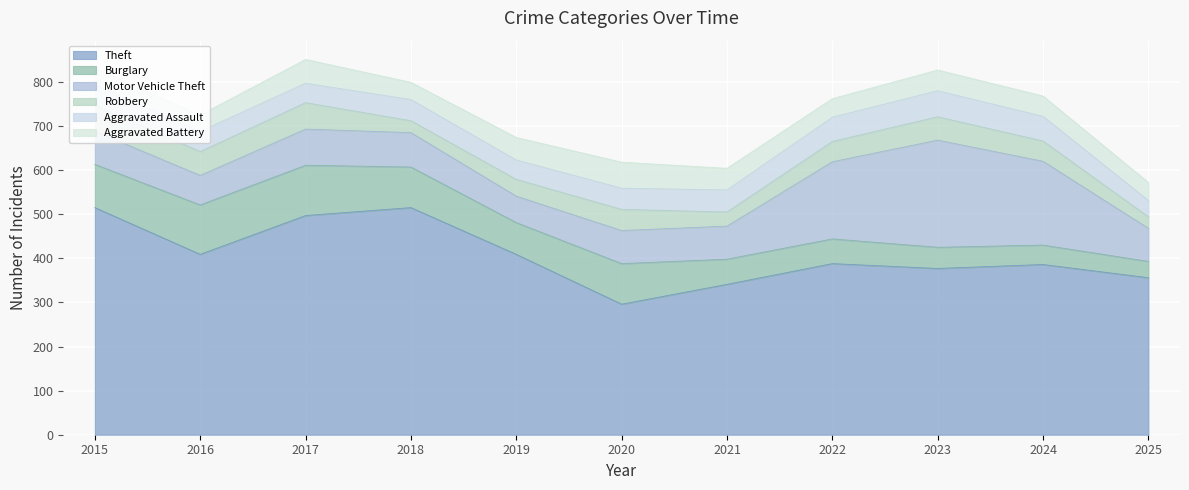

Reading left to right, extract all data points from this chart.

Theft: 2015=515	2016=409	2017=497	2018=515	2019=409	2020=296	2021=341	2022=388	2023=377	2024=386	2025=356
Burglary: 2015=98	2016=112	2017=114	2018=92	2019=72	2020=92	2021=57	2022=56	2023=48	2024=44	2025=37
Motor Vehicle Theft: 2015=75	2016=67	2017=82	2018=78	2019=60	2020=75	2021=75	2022=175	2023=243	2024=190	2025=75
Robbery: 2015=59	2016=54	2017=60	2018=27	2019=38	2020=48	2021=32	2022=46	2023=53	2024=46	2025=26
Aggravated Assault: 2015=46	2016=46	2017=44	2018=48	2019=44	2020=48	2021=50	2022=55	2023=59	2024=56	2025=37
Aggravated Battery: 2015=38	2016=37	2017=54	2018=39	2019=51	2020=59	2021=49	2022=42	2023=47	2024=46	2025=41